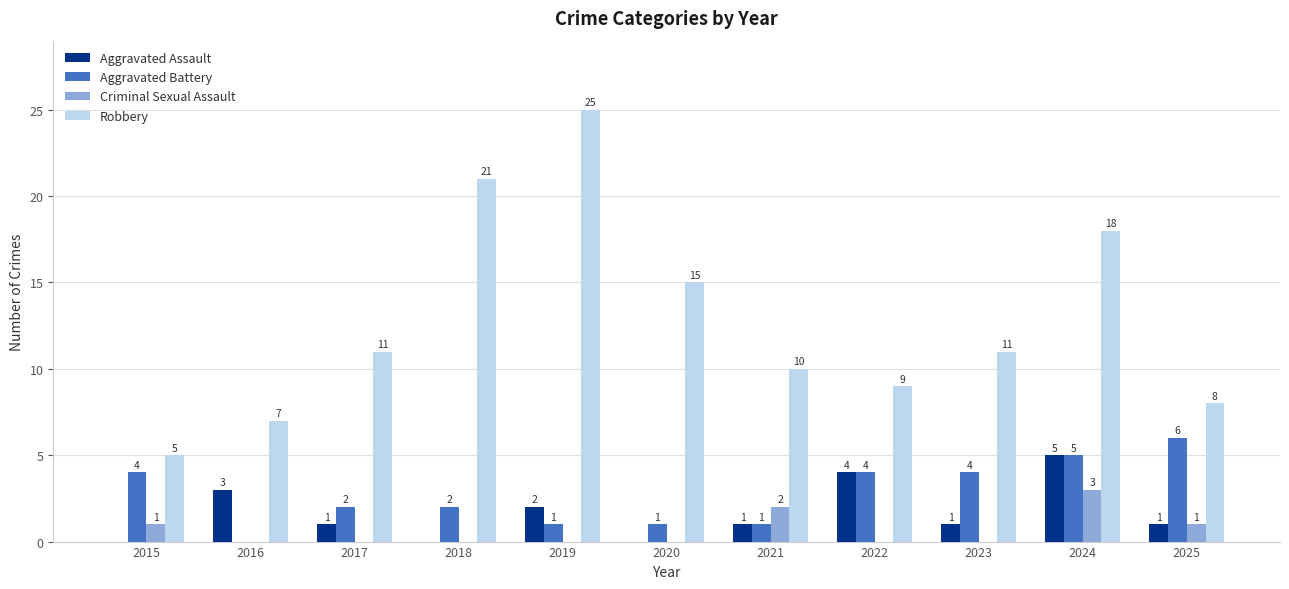

Count the Criminal Sexual Assault values in the range 0 to 1.

9